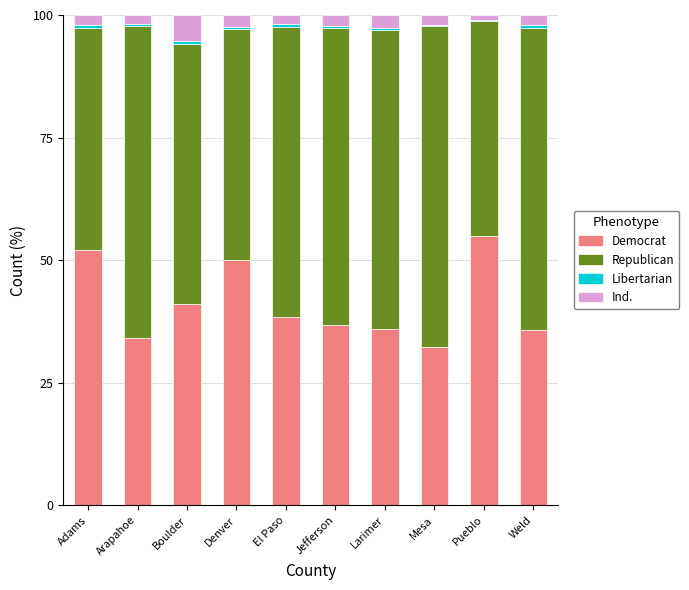

What is the sum of all Democrat values?

410.9